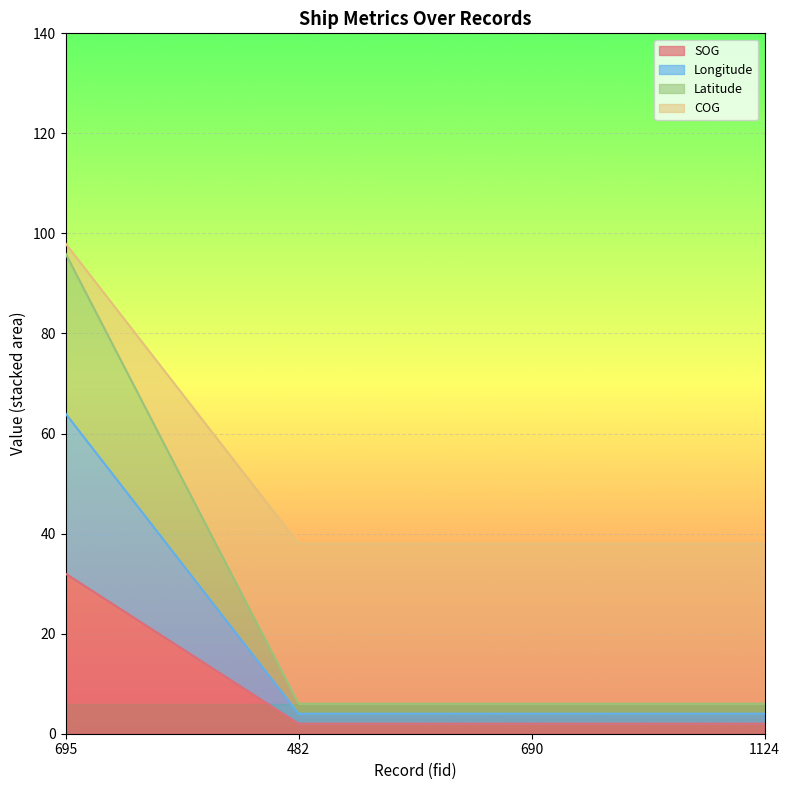

At how many categories does at least one series exceed 5?

4